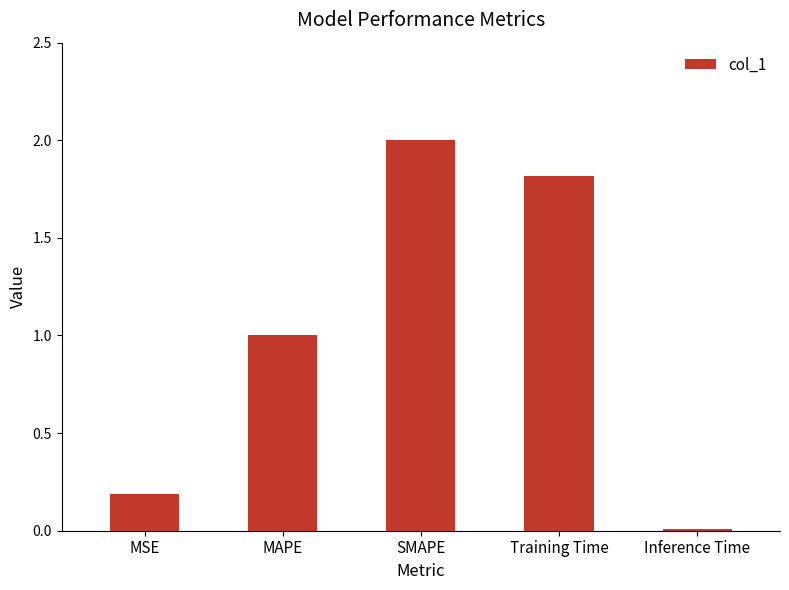

What is the sum of the values at SMAPE and MAPE?

3.0